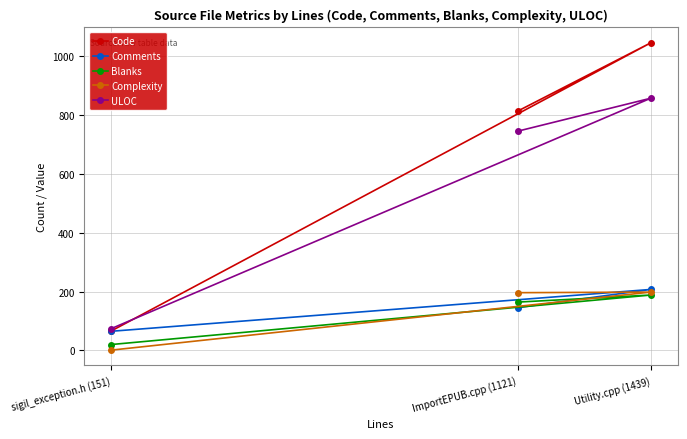

How many lines are shown in the chart?

5